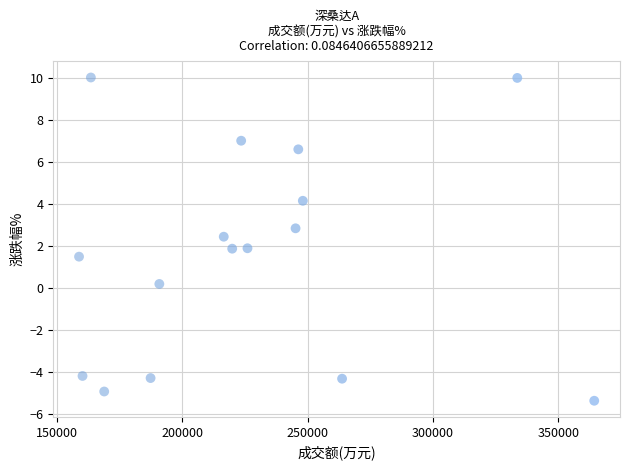

What is the range of X values (max minus min)?

205630.0